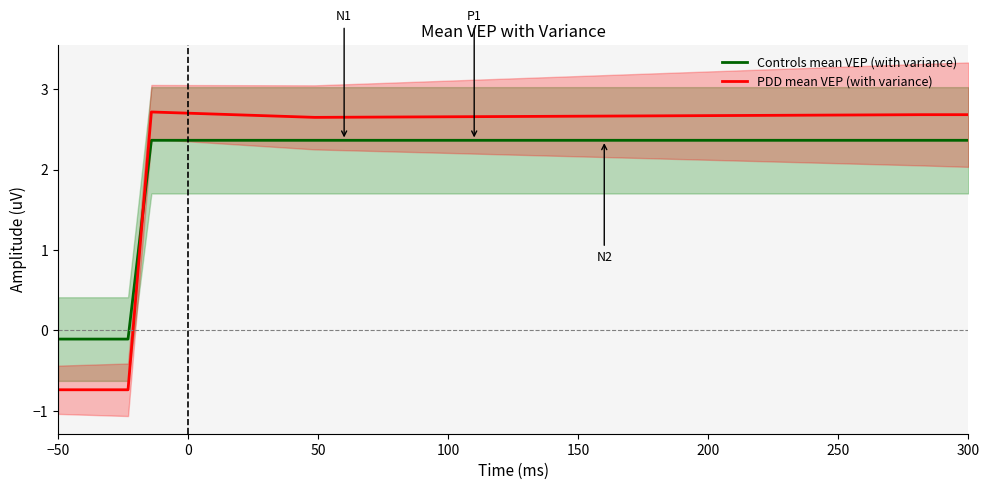

True or false: Controls mean VEP (with variance) has more than 0 interior local peaks.

False